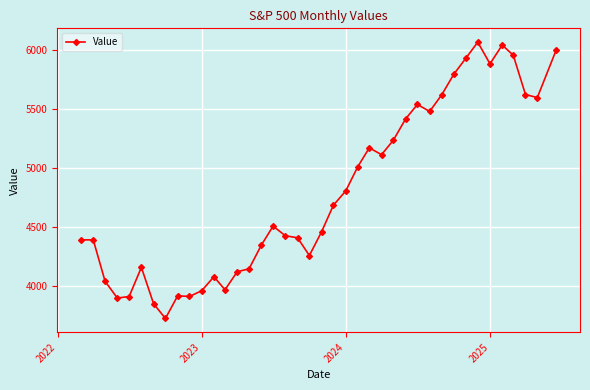

True or false: the data has more than 0 interior local peaks.

True